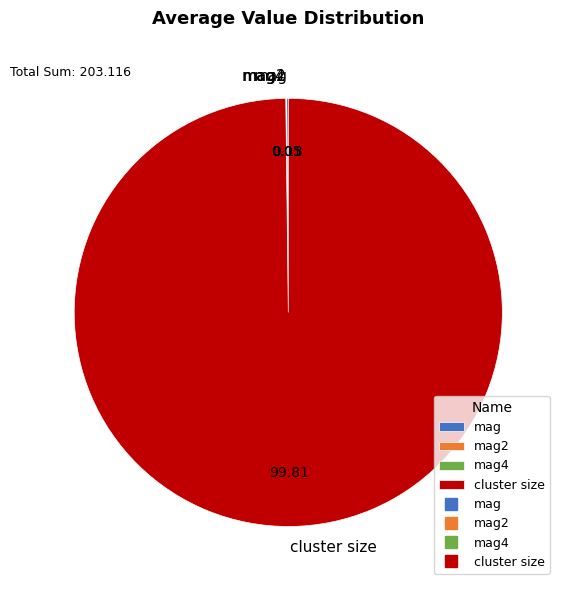

What is the largest slice in the pie chart?

cluster size